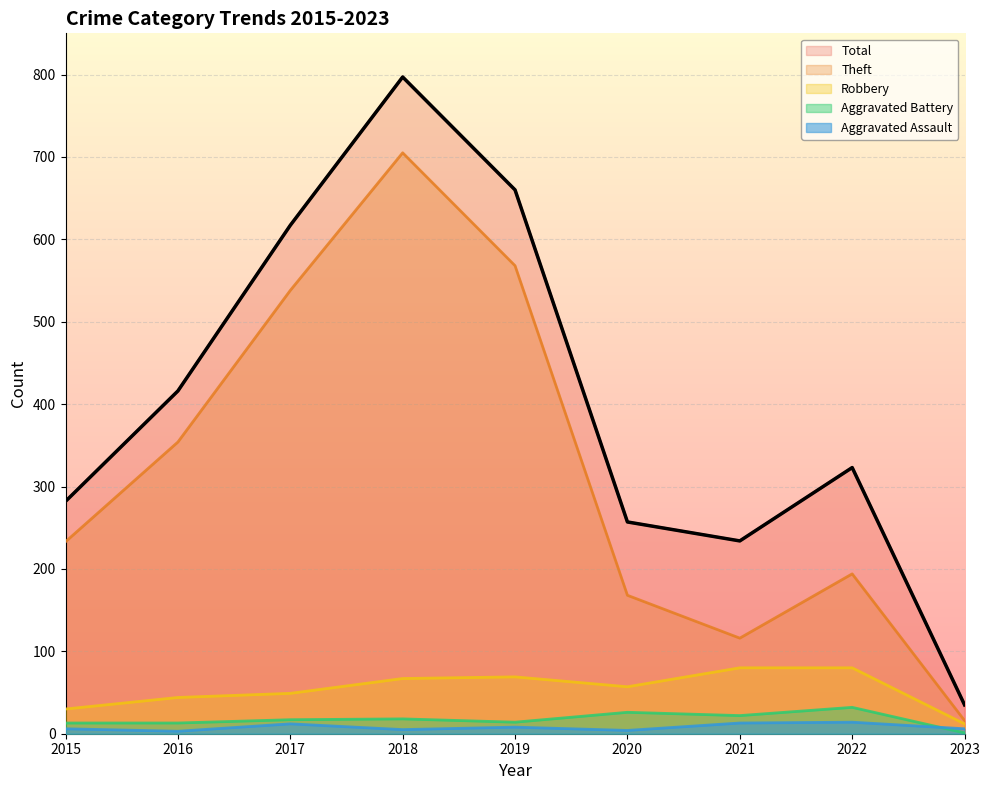

True or false: Robbery and Total intersect in this chart.

False